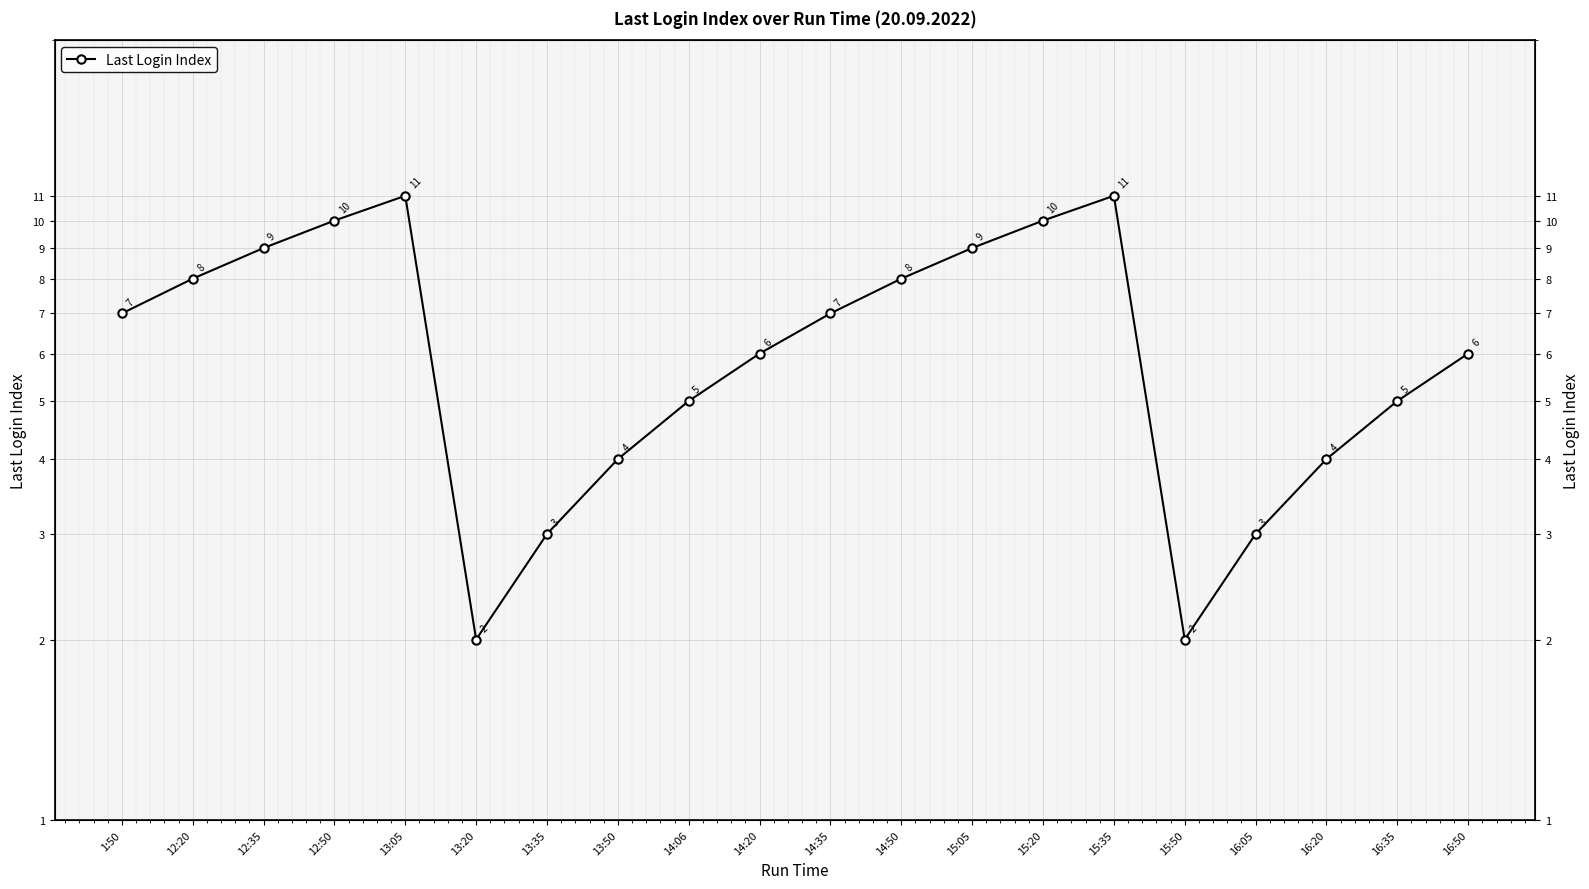

Count the number of values greater than 7.

8